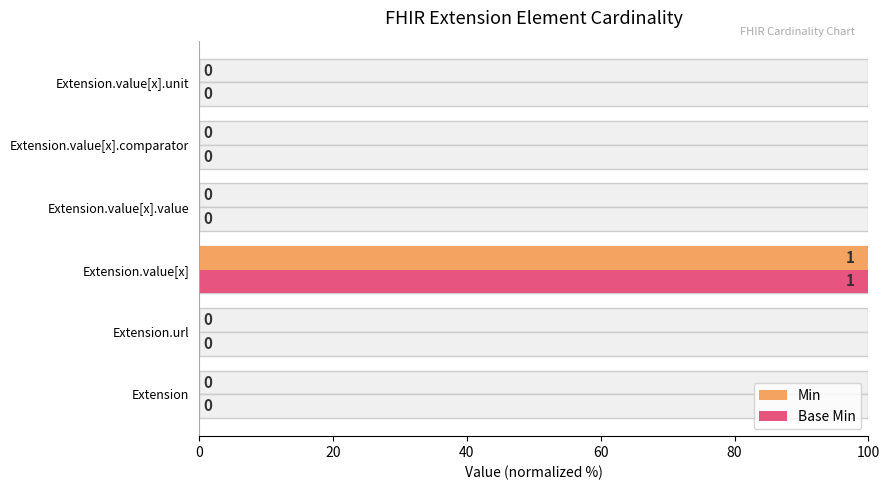

What are all the series names shown in the legend?

Min, Base Min